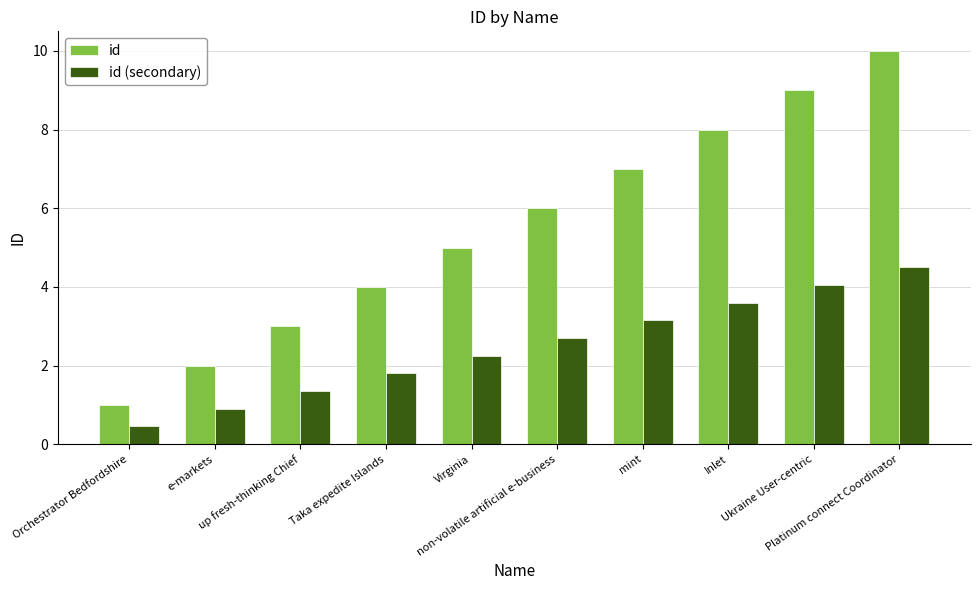

Which series has the largest total across all categories?

id